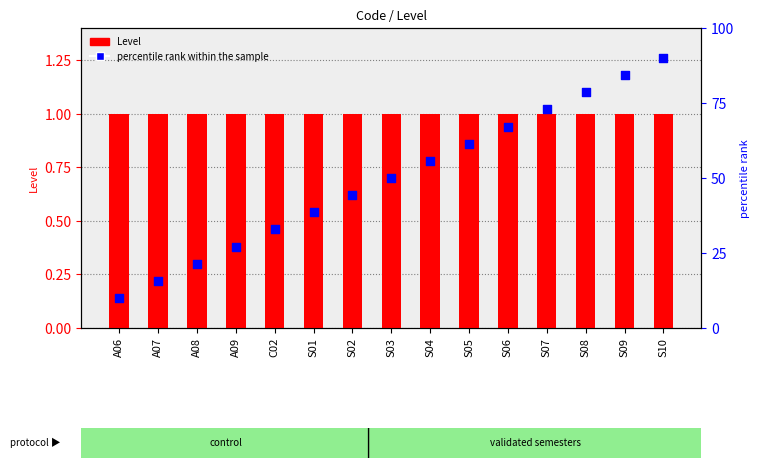

At how many categories does at least one series exceed 15?

14